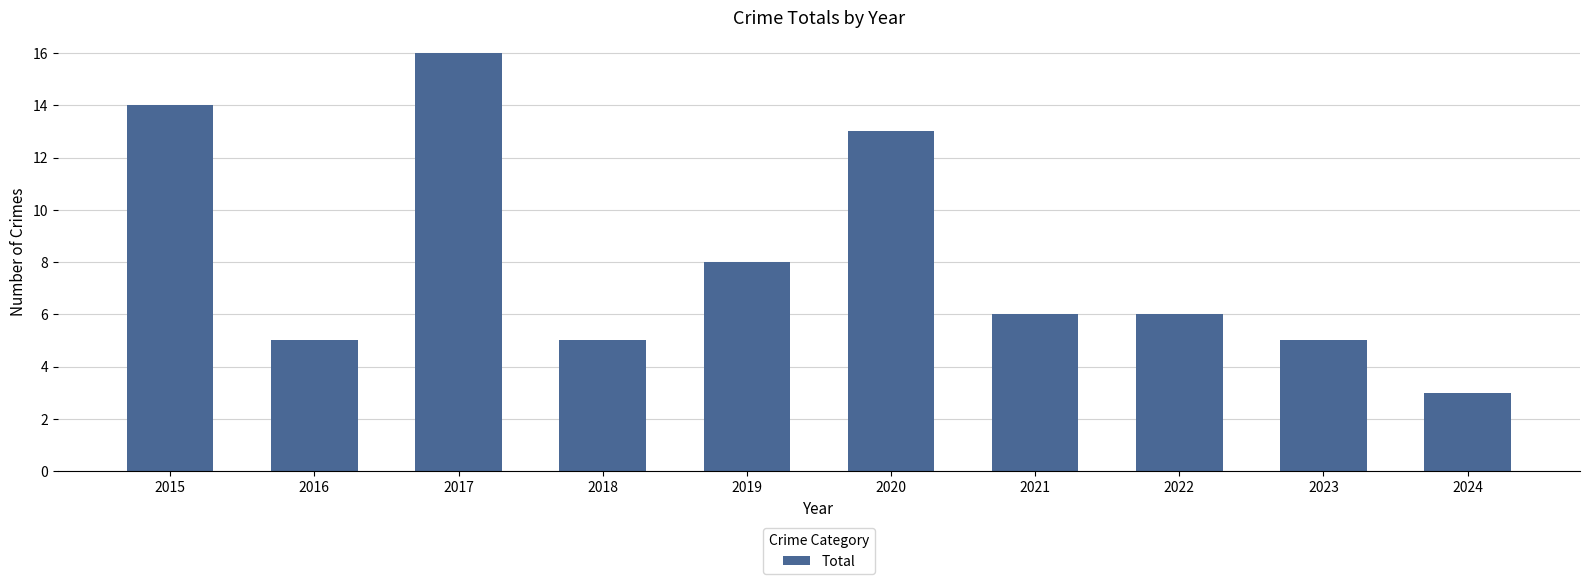

Count the number of categories in the chart.

10